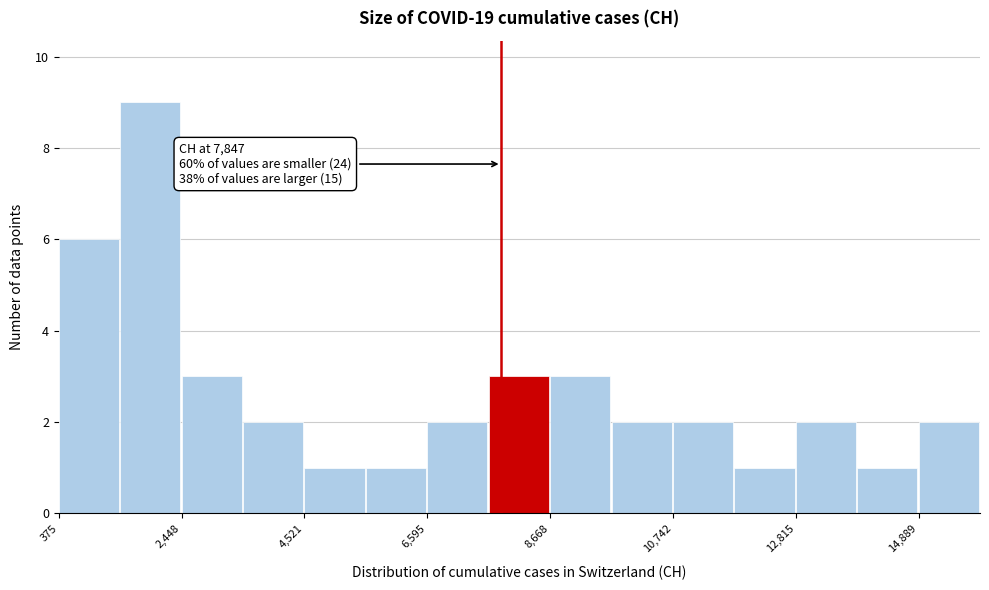

Around what value on the x-axis is the tallest bar? Give the approximate position of its centre, as read against the axis.

2000